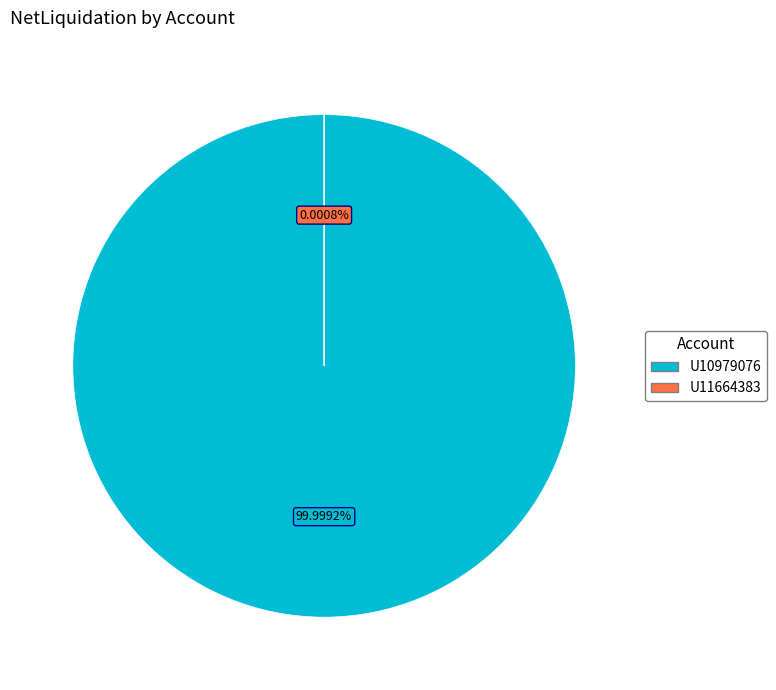

What is the change in value from U10979076 to U11664383?

-37894.2